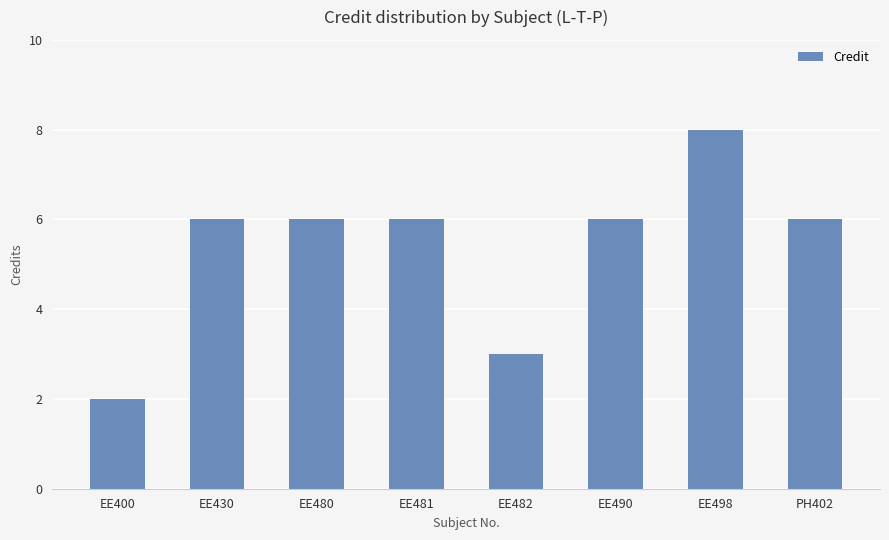

What is the value of the 4th bar from the left?

6